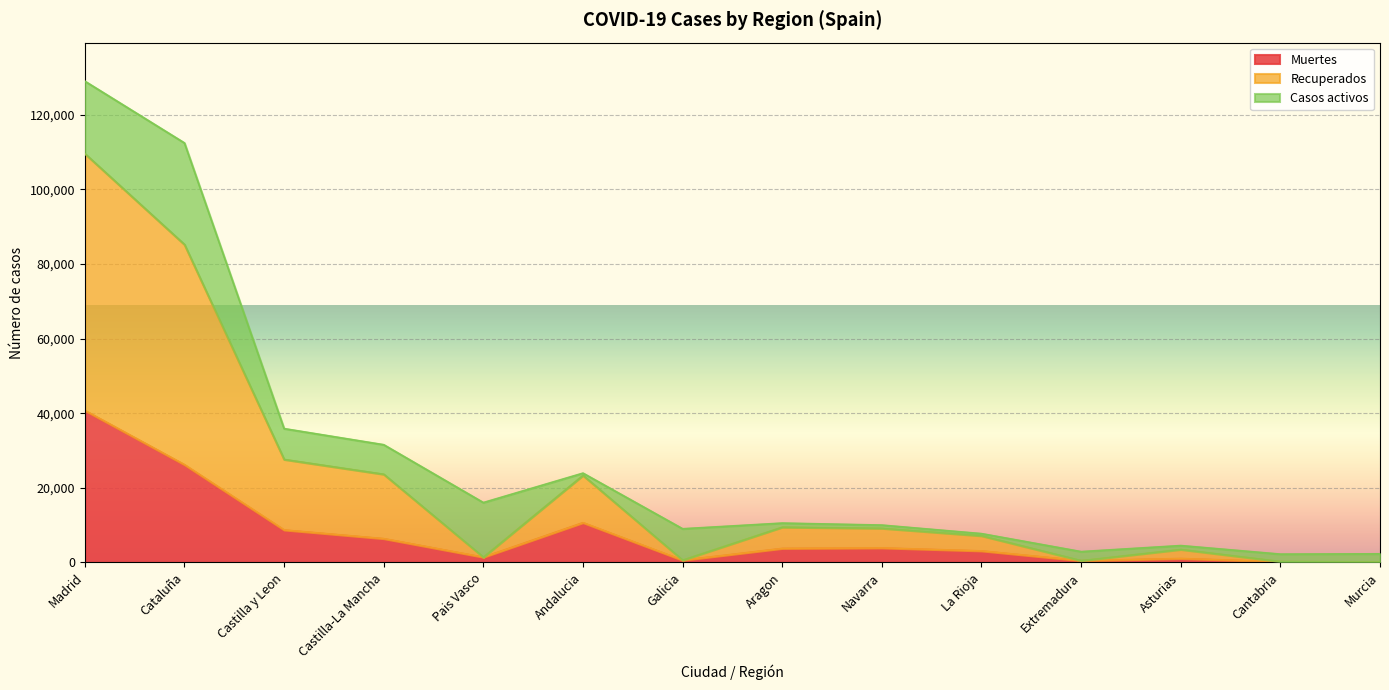

Between Navarra and La Rioja, which series saw the biggest shift?

Recuperados